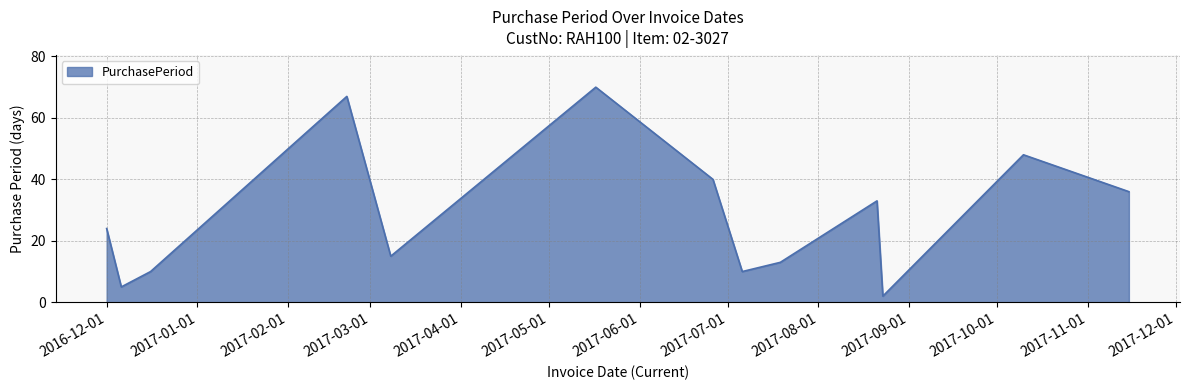

What is the greatest value displayed?

70